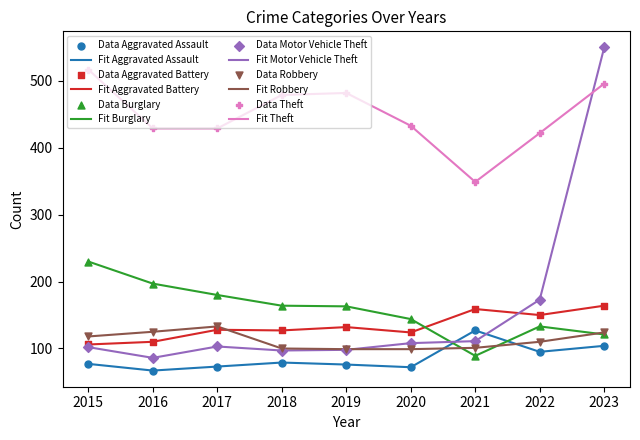

How many intersections are there between Fit Motor Vehicle Theft and Fit Burglary?

1